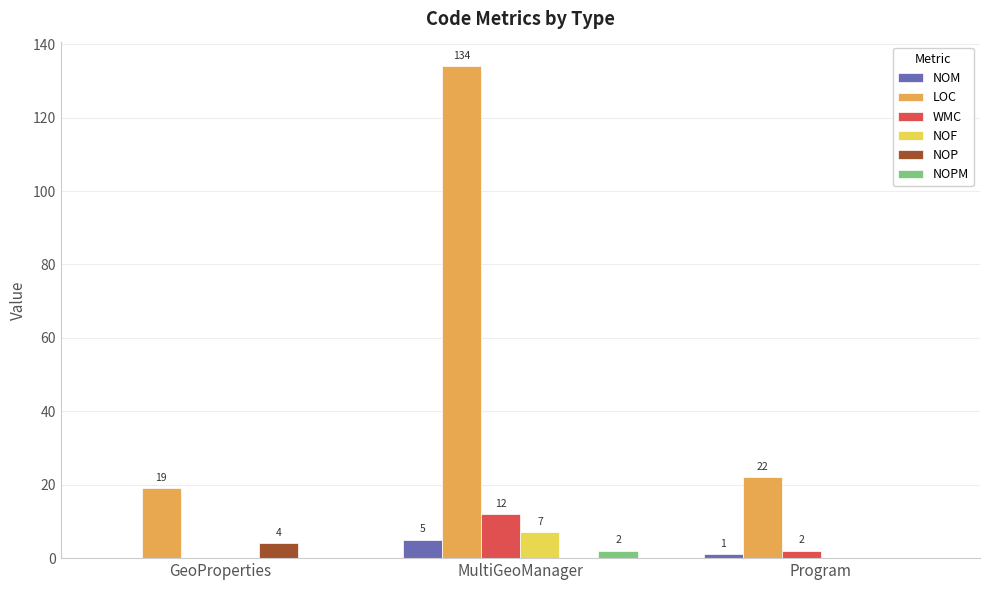

The WMC series shows -6 at GeoProperties. True or false?

False